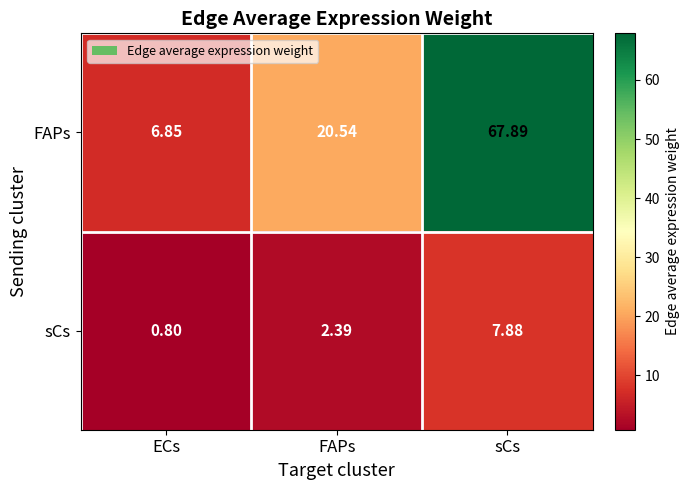

List the series in order of their peak value, lowest first.

sCs, FAPs